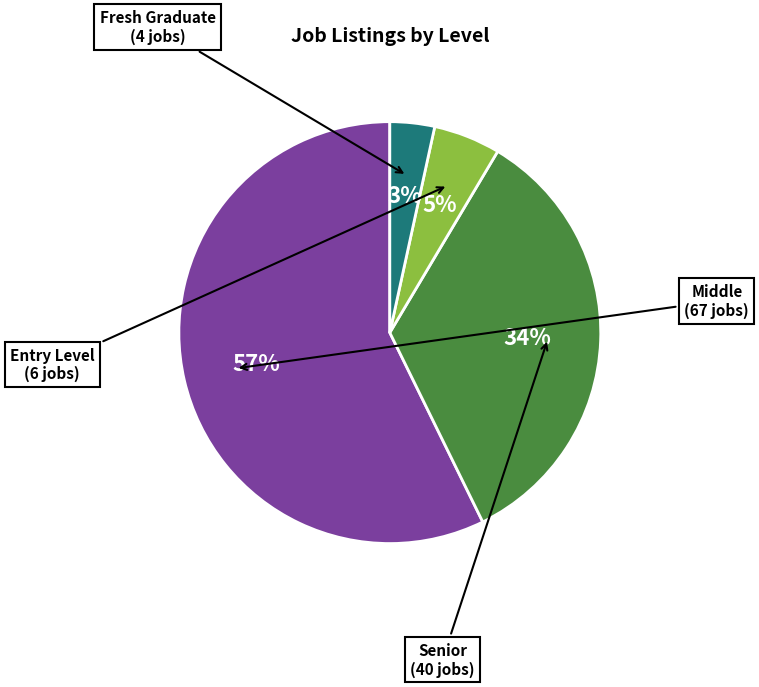

To the nearest percent, what is the average slice percentage?

25%